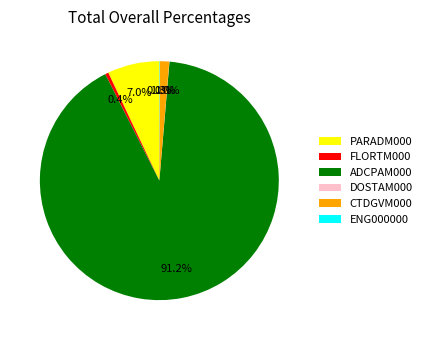

What is the ratio of the value at ADCPAM000 to the value at FLORTM000?

203.9